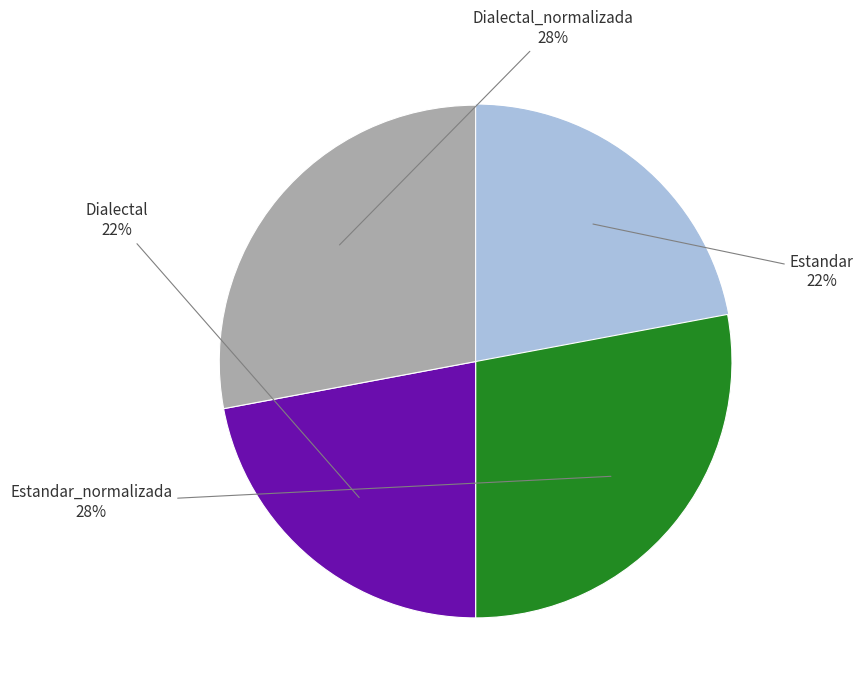

Does any single category account for the majority?

No